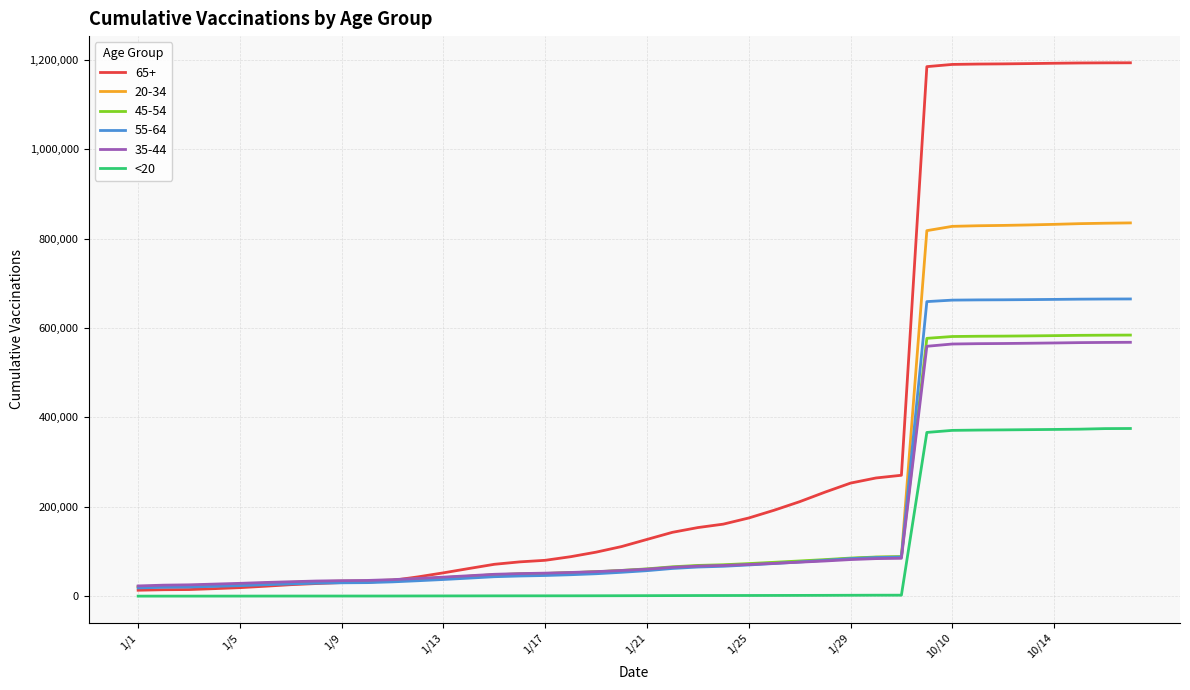

Which series has the widest spread of values?

65+